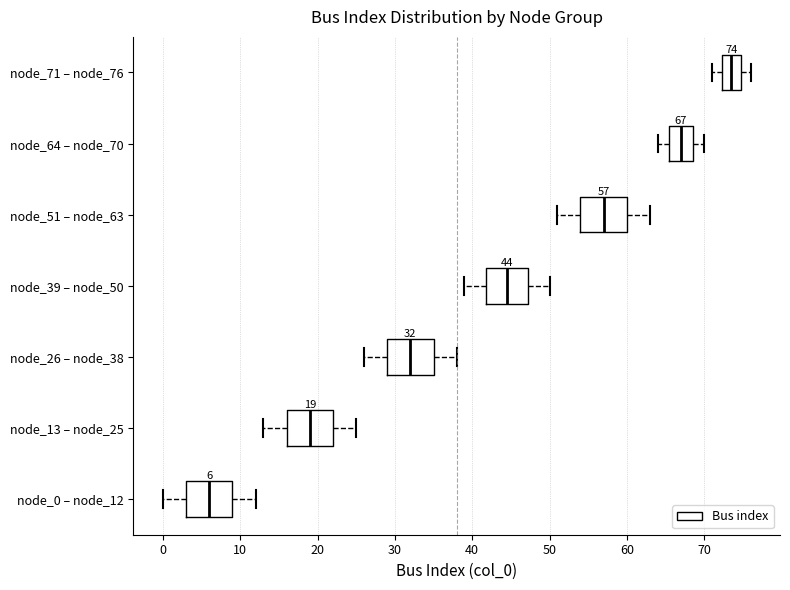

Which box's median line is the furthest to the right?

node_71 – node_76